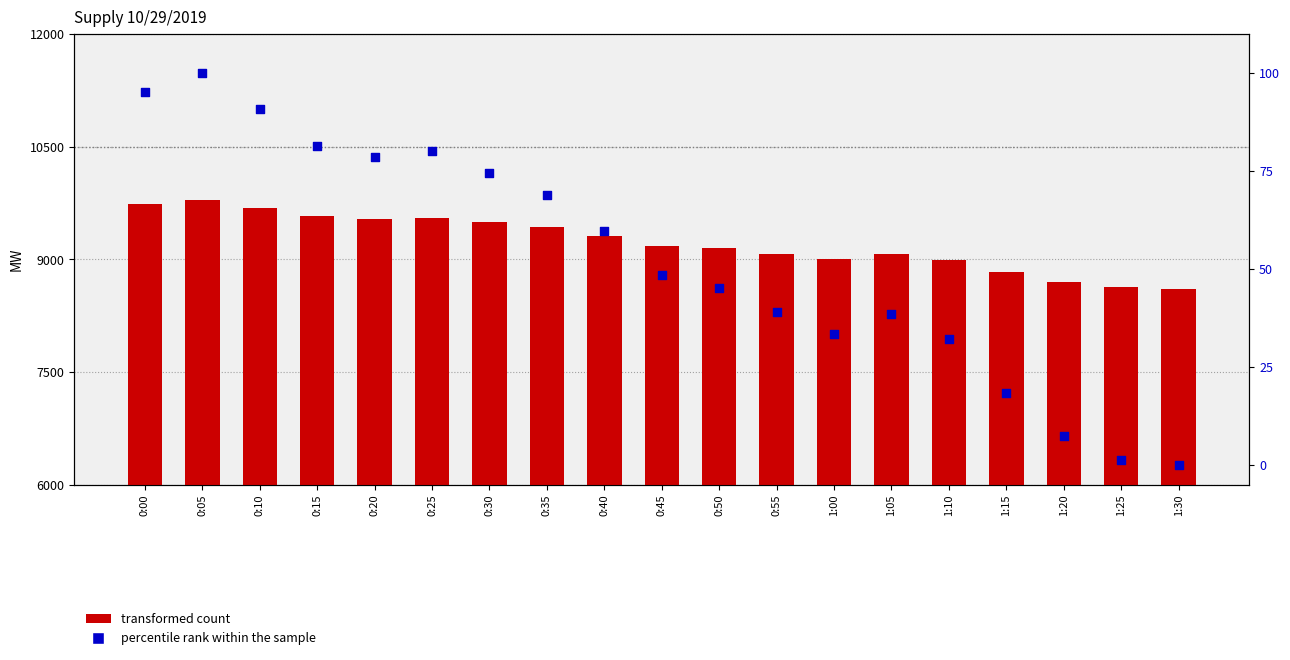

Which series has the widest spread of Y values?

Natural gas (transformed count)